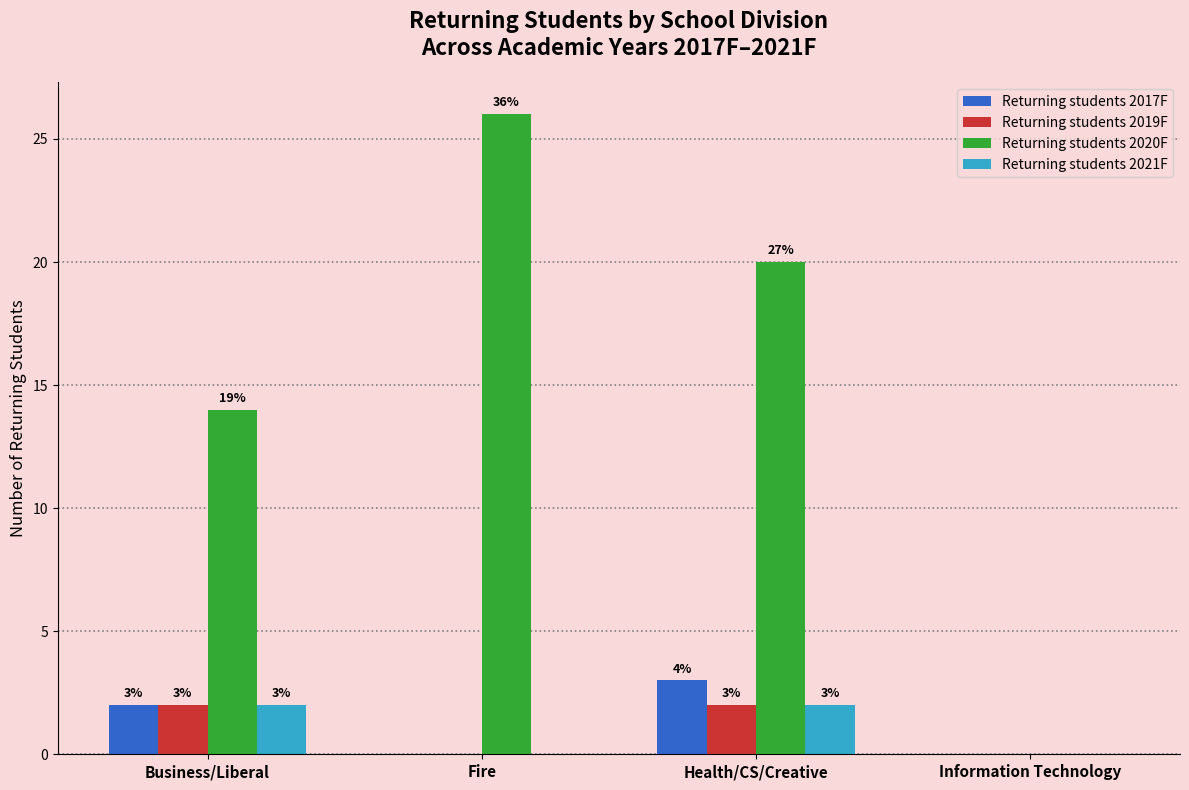

Which series changed the most between Business/Liberal and Fire?

Returning students 2020F